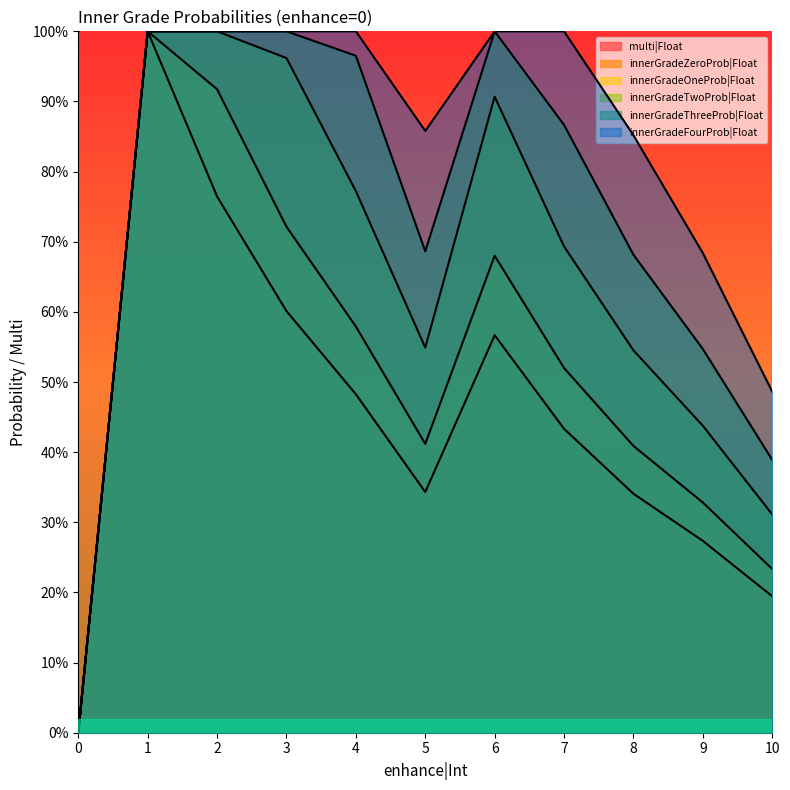

True or false: innerGradeFourProb|Float has a value of 1.6 at 3.

False